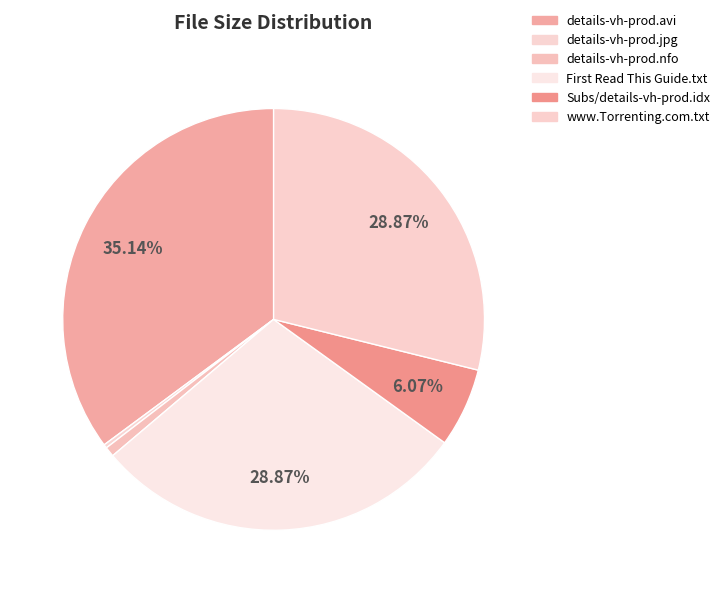

To the nearest percent, what percentage of the pie is details-vh-prod.avi?

35%